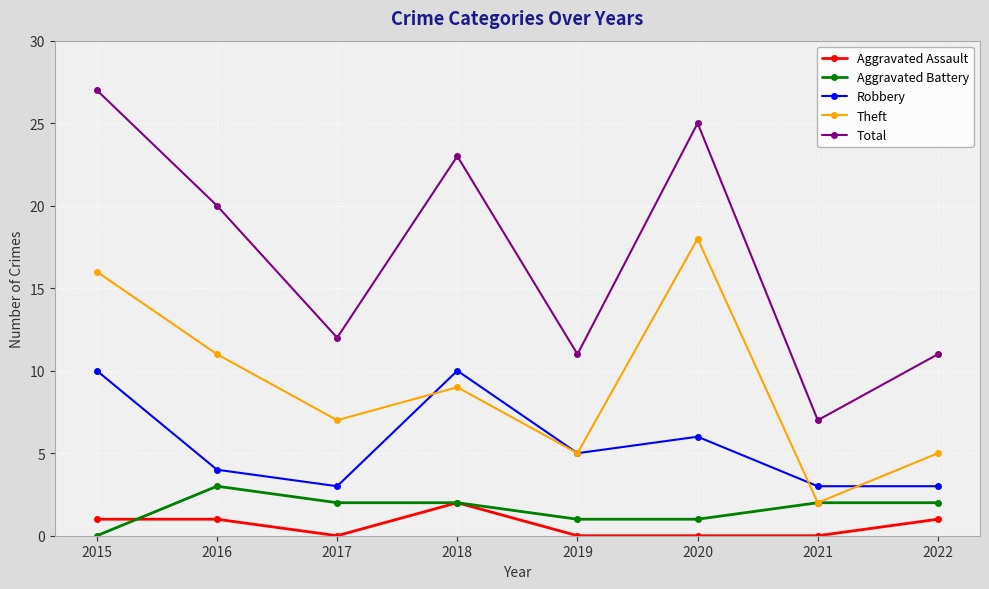

How many categories are shown in the chart?

8